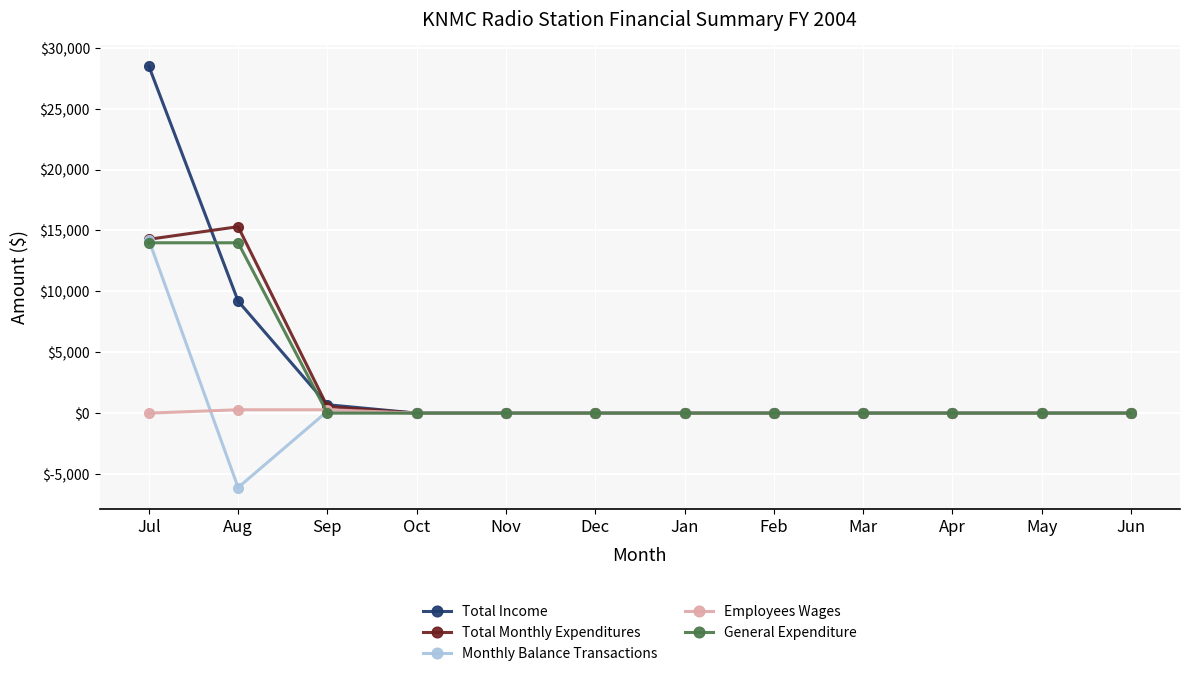

What is the maximum value shown in the chart?

28499.5